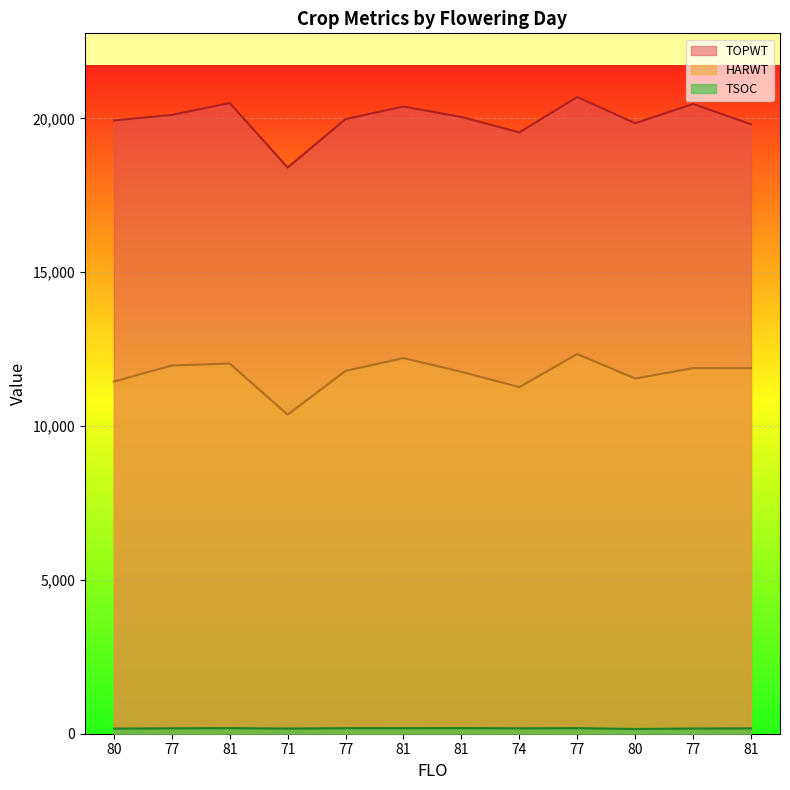

What is the spread (max minus min) of values at 77?

19938